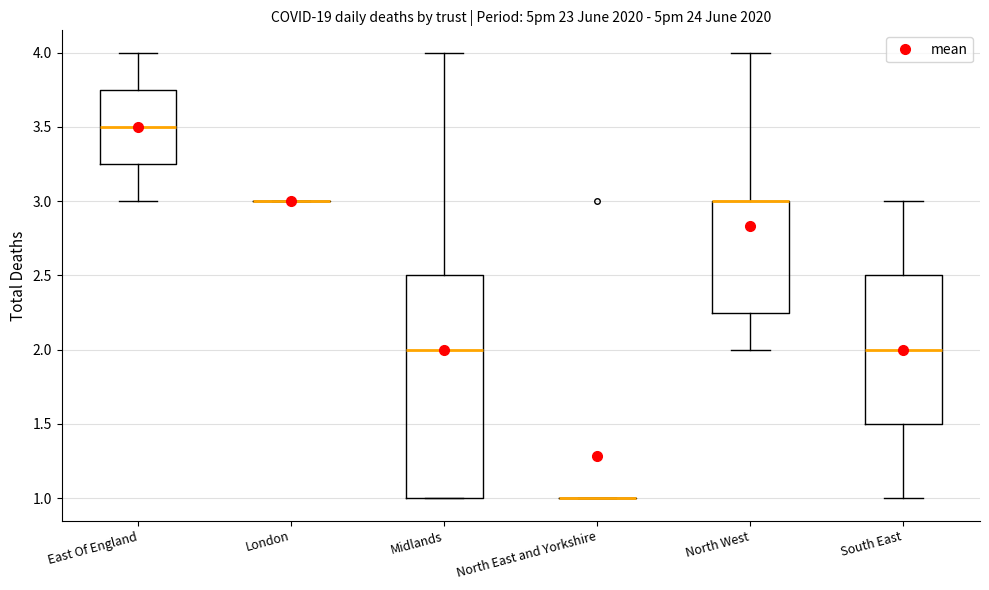

Which box is the tallest, from its lower edge to its upper edge?

Midlands